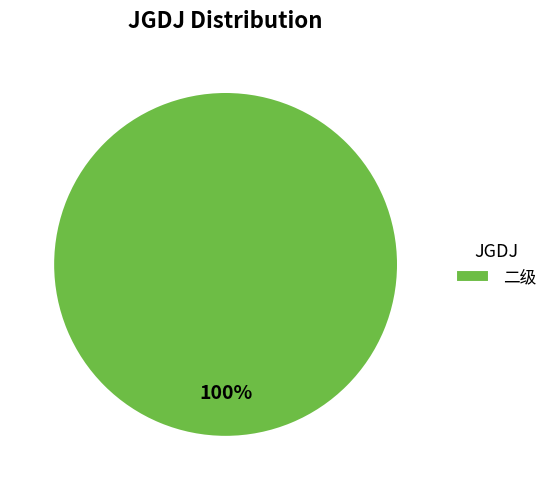

How many slices are in this pie chart?

1